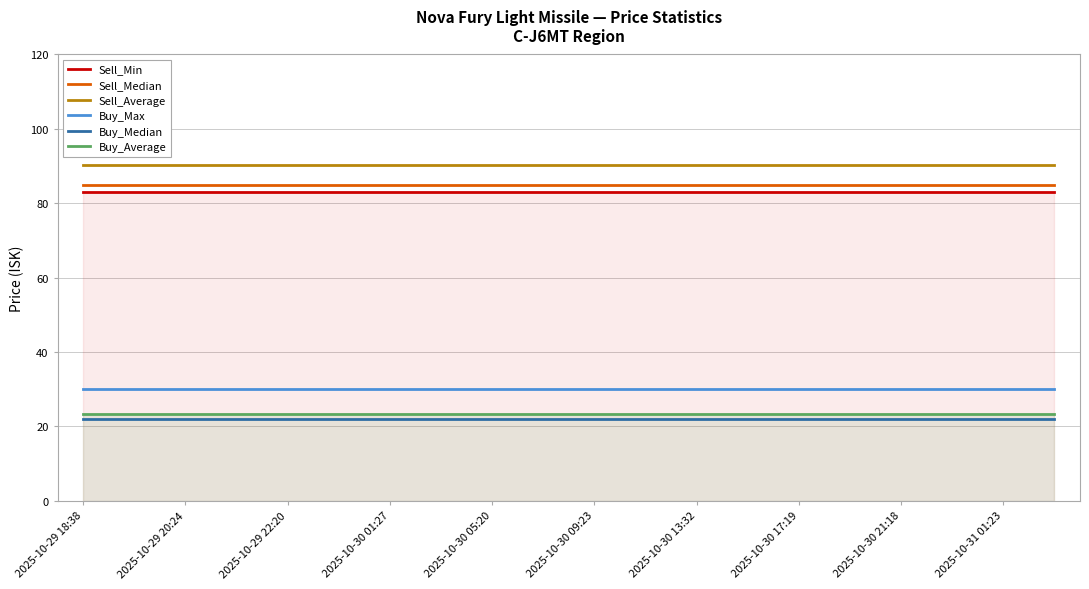

Which category has the lowest value across all series?

2025-10-29 18:38